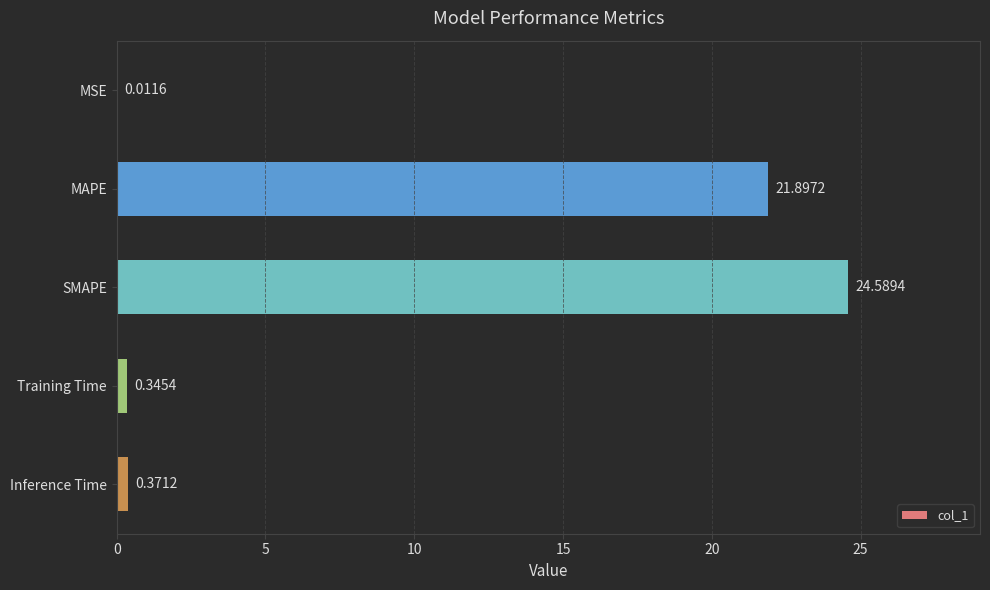

Where is the data nearest to the value 12?

MAPE